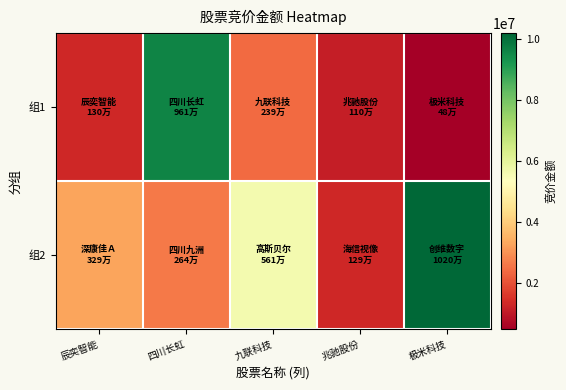

Reading left to right, extract all data points from this chart.

组1: 辰奕智能=1304750	四川长虹=9614096	九联科技=2392240	兆驰股份=1096925	极米科技=484683
组2: 辰奕智能=3290448	四川长虹=2644460	九联科技=5608895	兆驰股份=1291354	极米科技=10200663